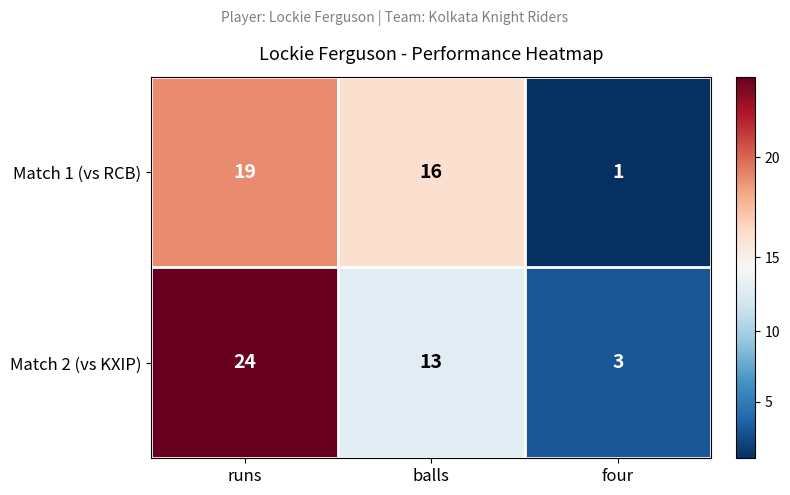

At which category is the sum across all series the highest?

runs